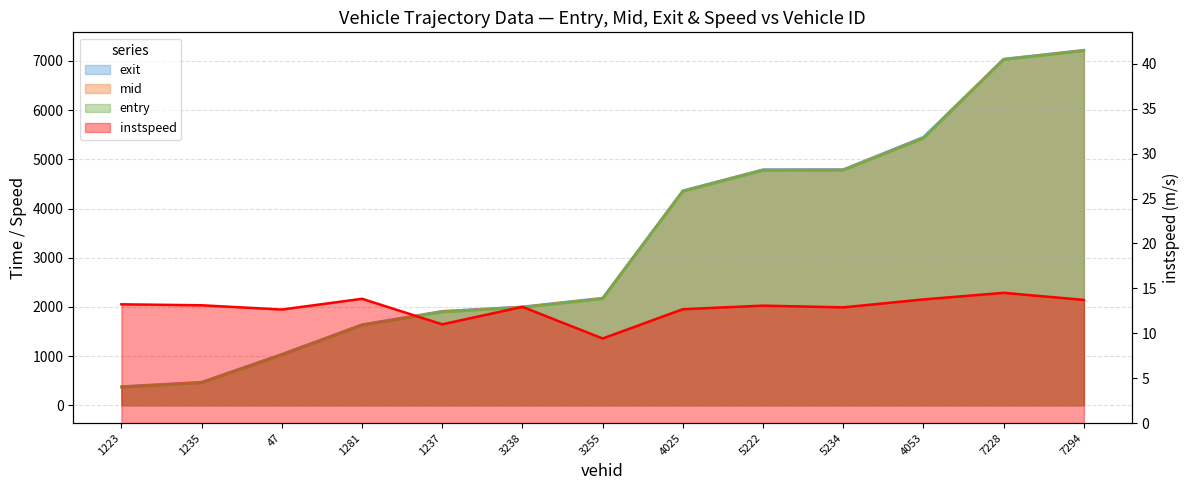

What is the sum of the instspeed values at 5222.0 and 7228.0?

27.6